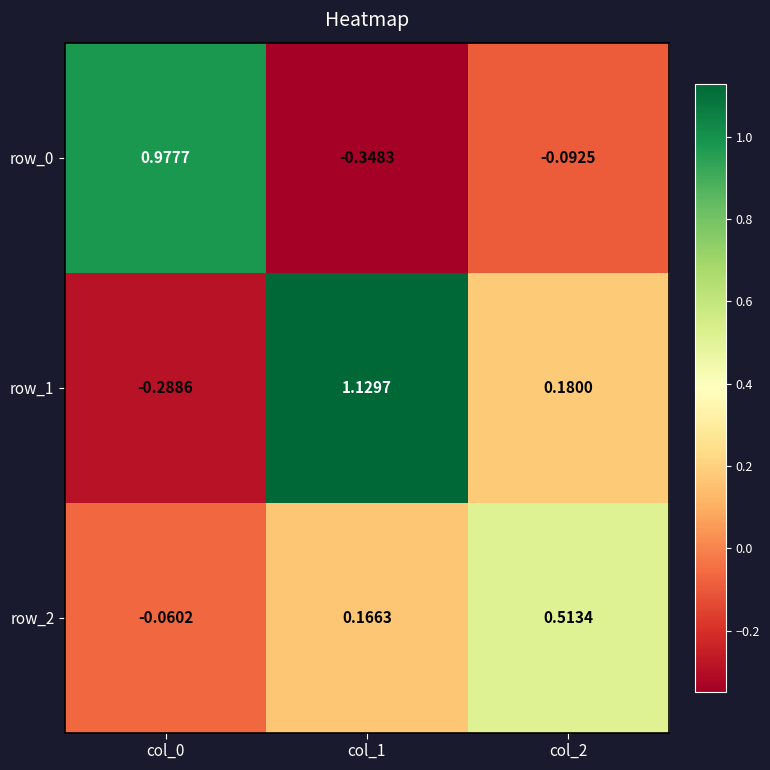

Where is row_0 nearest to the value 0?

col_2